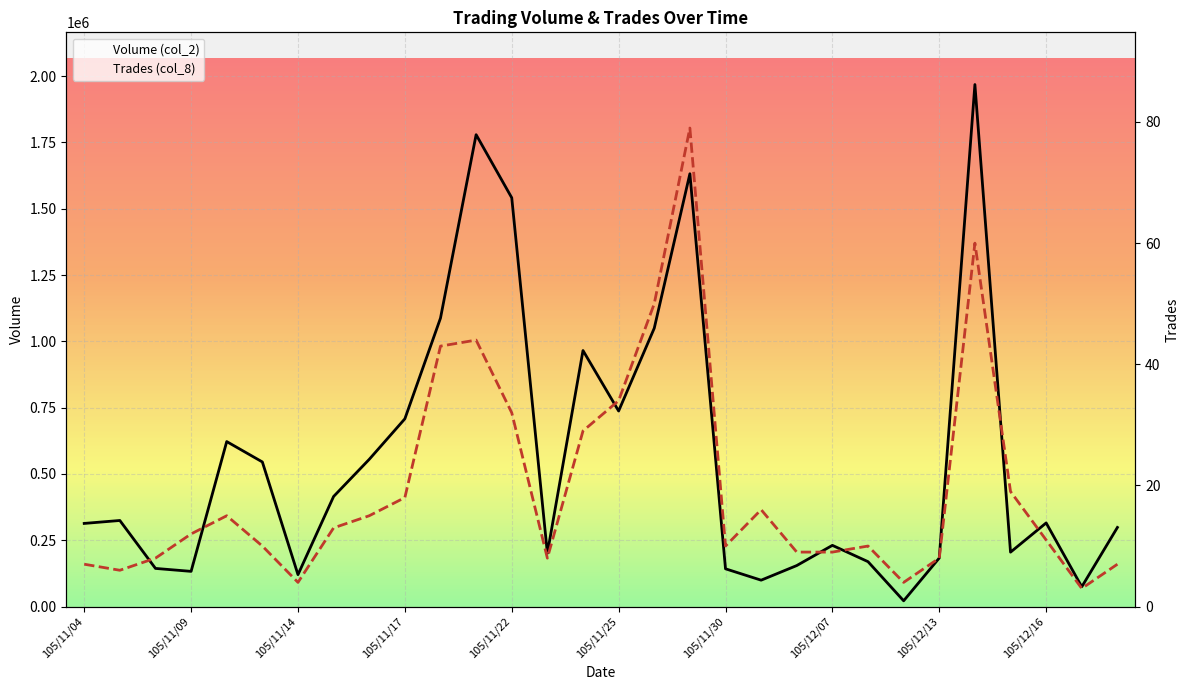

List the series in order of their peak value, highest first.

Volume (col_2), Trades (col_8)